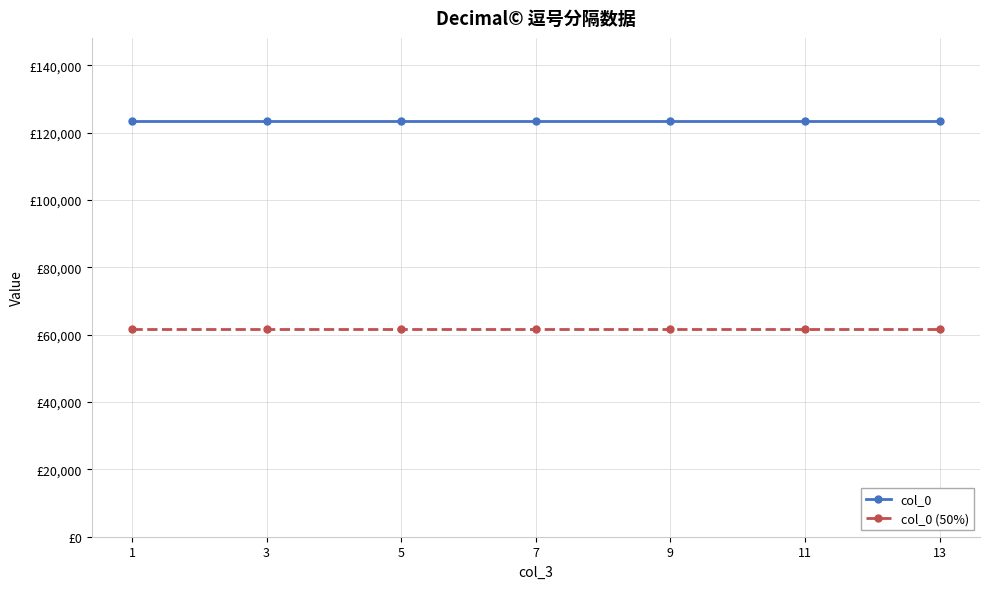

What are all the series names shown in the legend?

col_0, col_0 (50%)